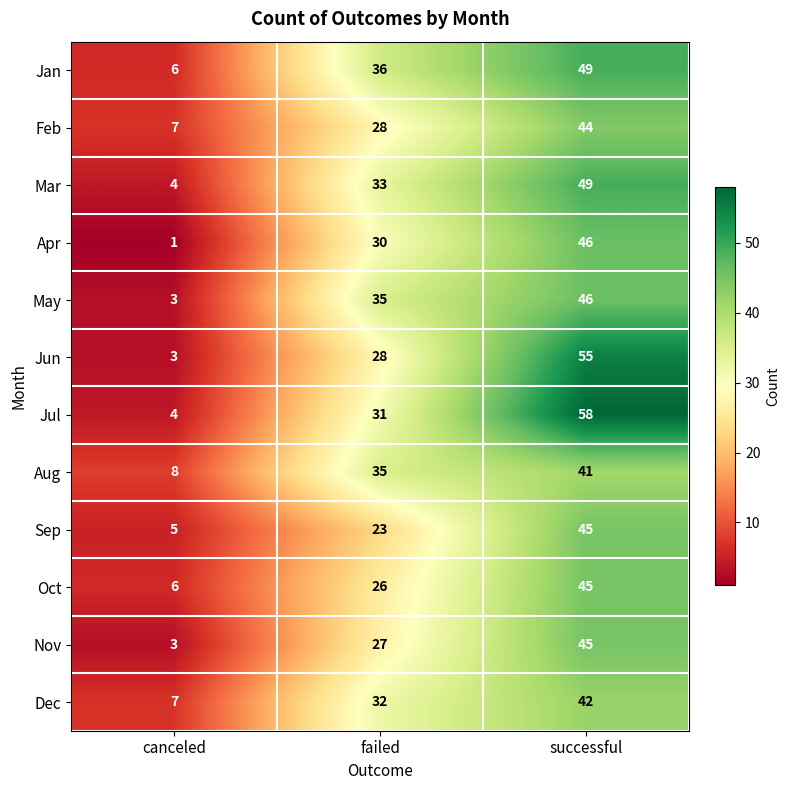

Where is Jul nearest to the value 31?

failed